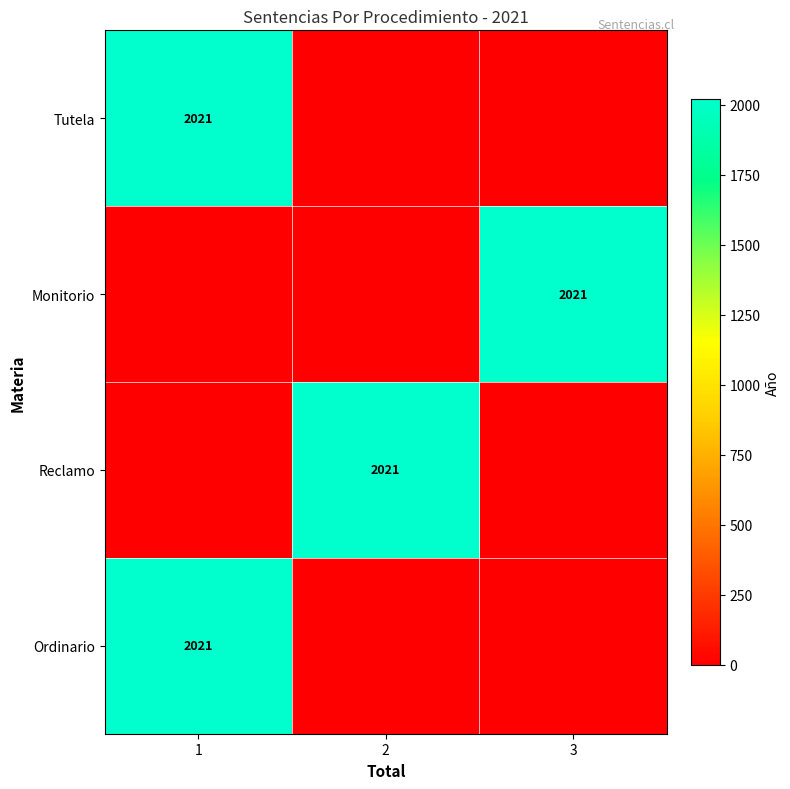

The Tutela series shows 597 at 1. True or false?

False